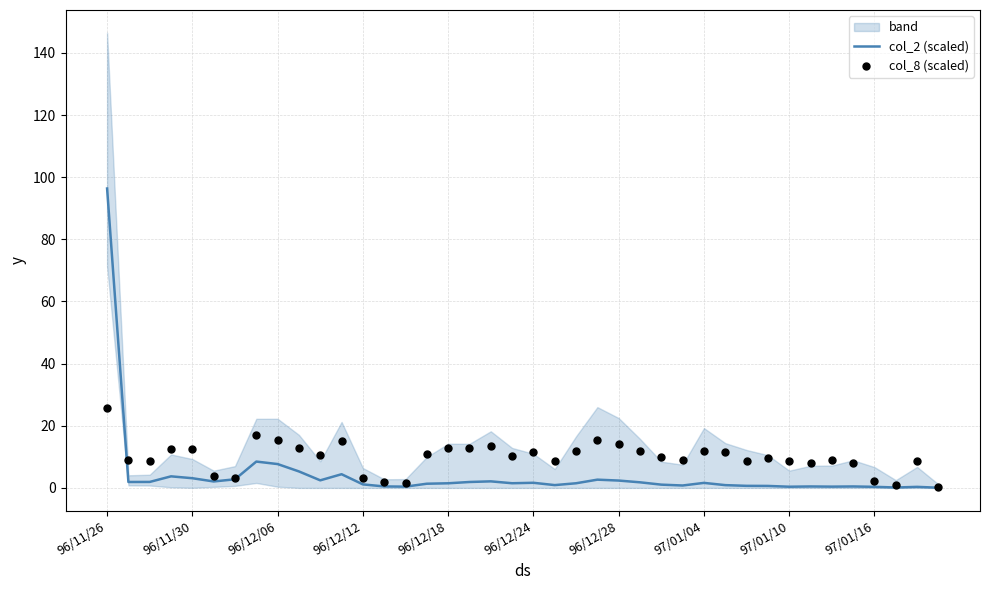

Which series has the largest Y range (max minus min)?

col_2 (scaled)